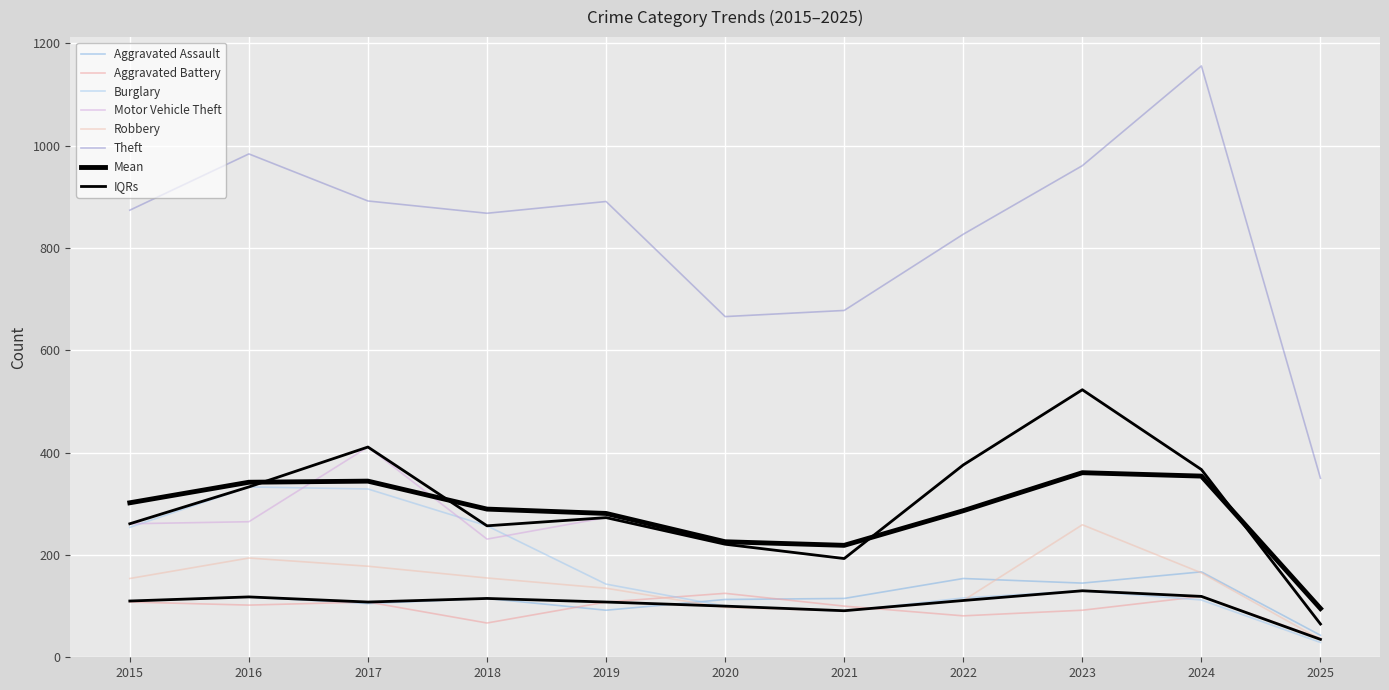

What is the sum of the Theft values at 2019 and 2023?

1852